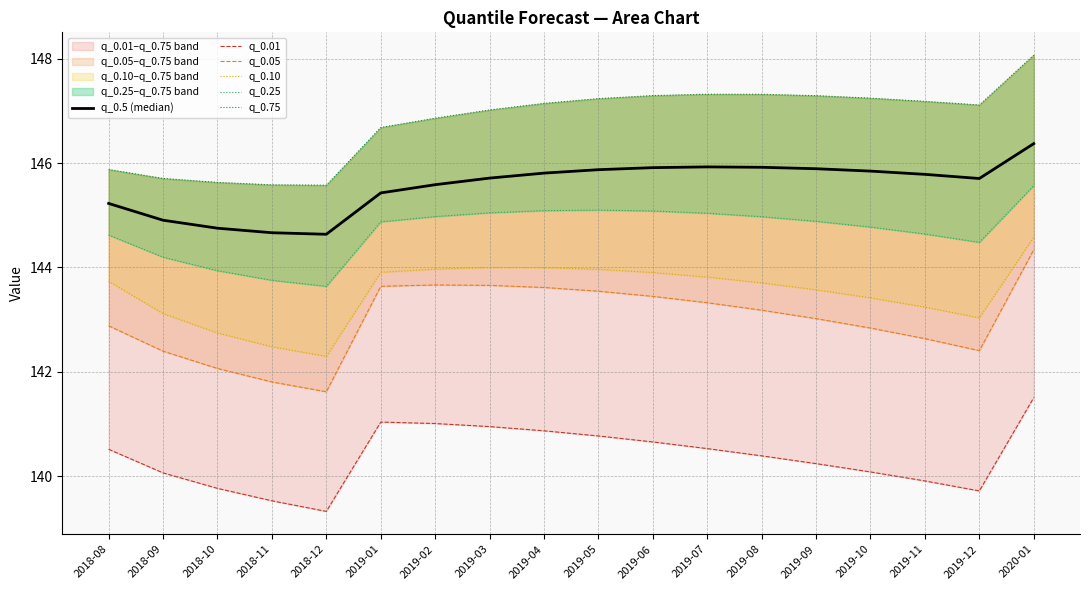

What position from the left is 2019-09?

14